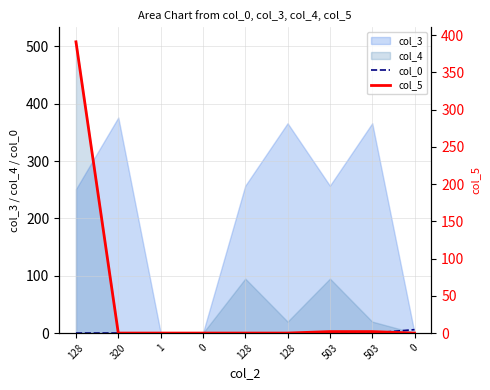

How many values in the col_0 series exceed 0?

2